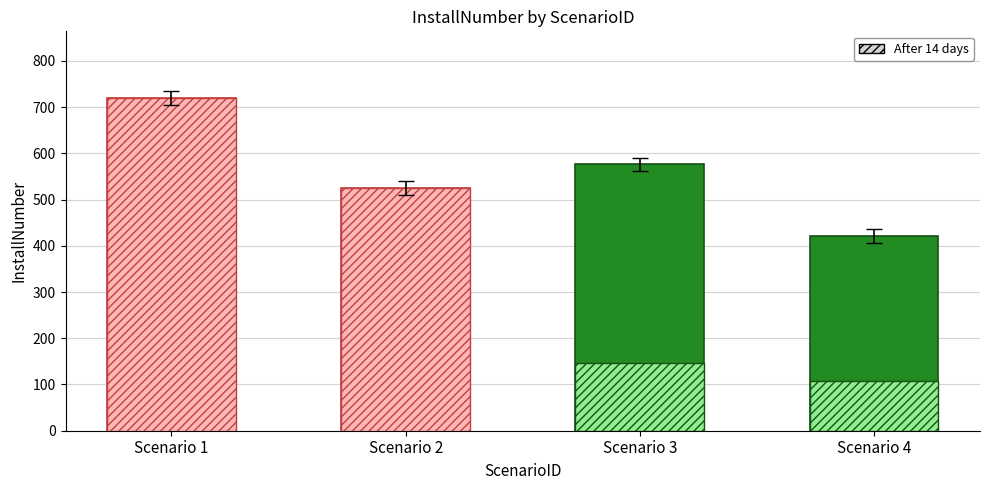

The Scenario 1 series shows 291 at 2025. True or false?

False